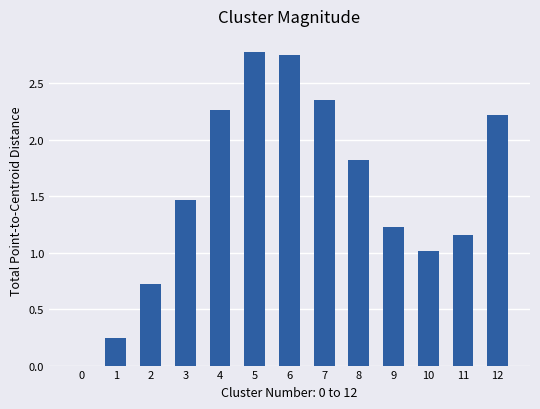

Which has a higher value, 10 or 11?

11